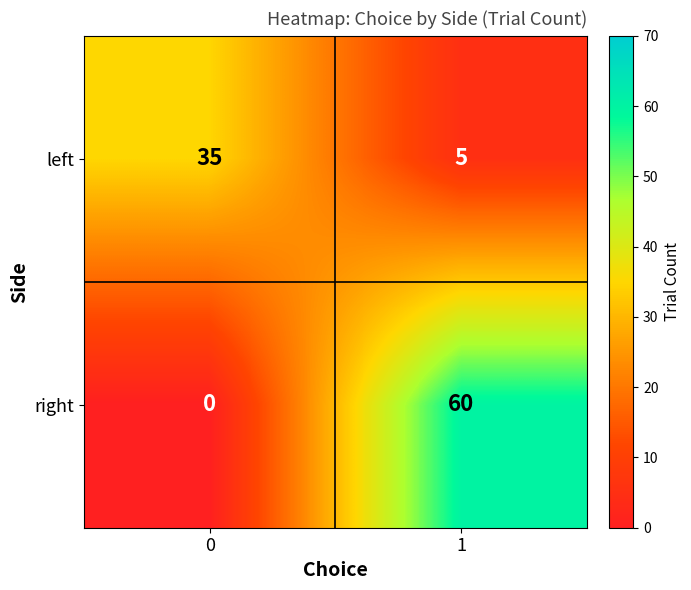

What value does the left series have at 0, to the nearest 5?

35